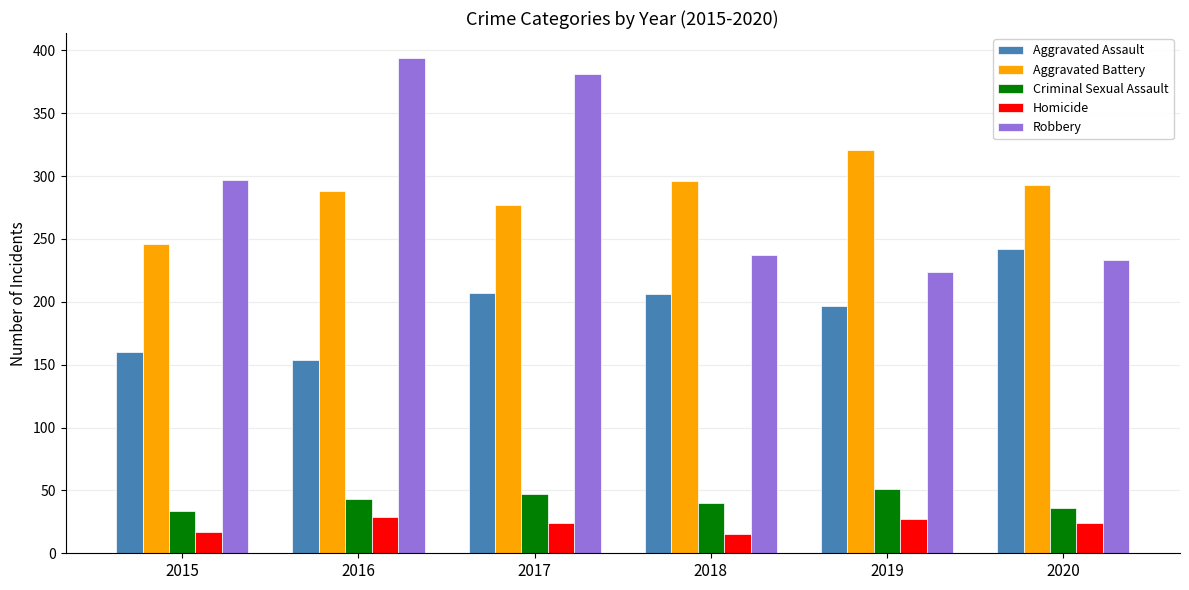

List the series in order of their peak value, lowest first.

Homicide, Criminal Sexual Assault, Aggravated Assault, Aggravated Battery, Robbery